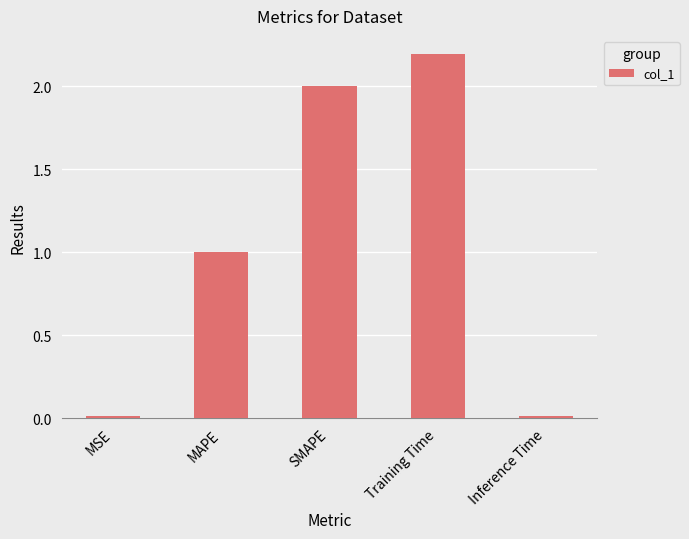

Which label corresponds to the largest value in the chart?

Training Time